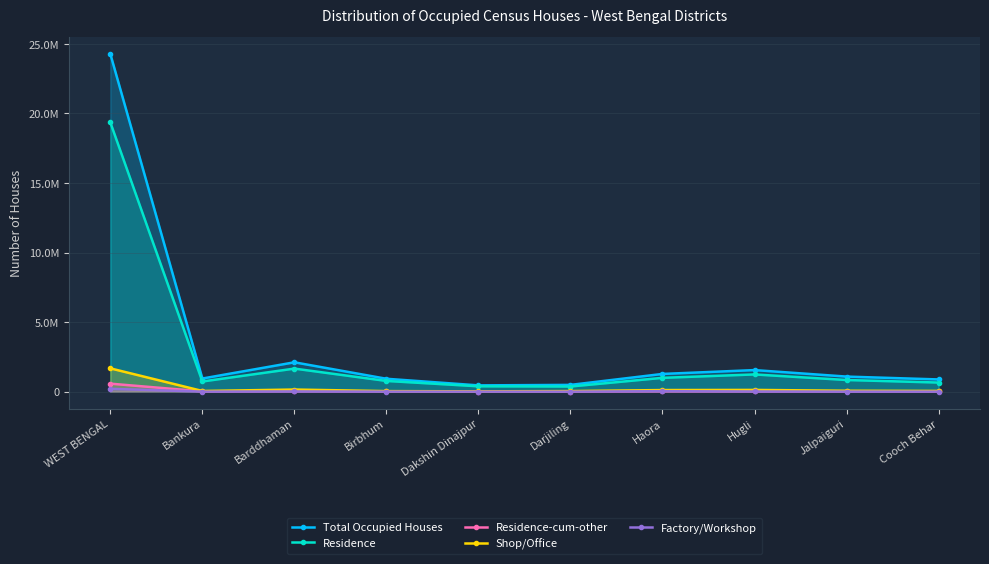

Which category has the lowest value in the Factory/Workshop series?

Dakshin Dinajpur